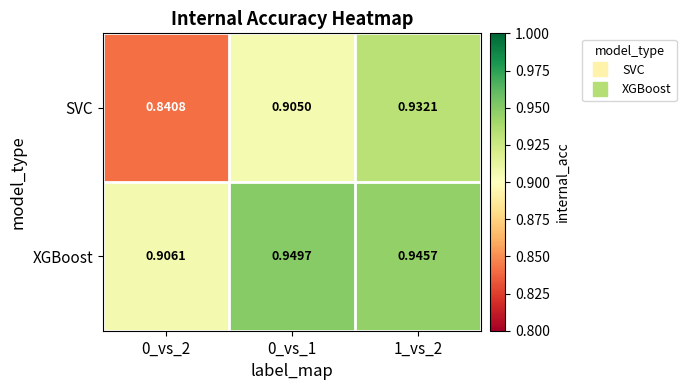

List the series in order of their peak value, lowest first.

SVC, XGBoost